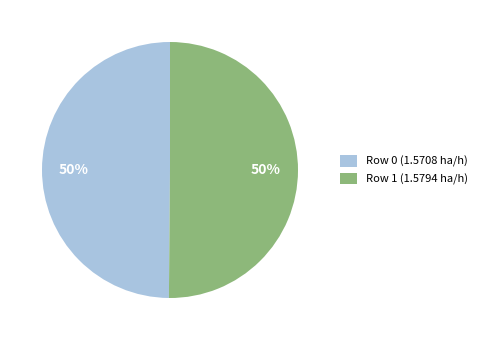

How many segments does this pie chart have?

2